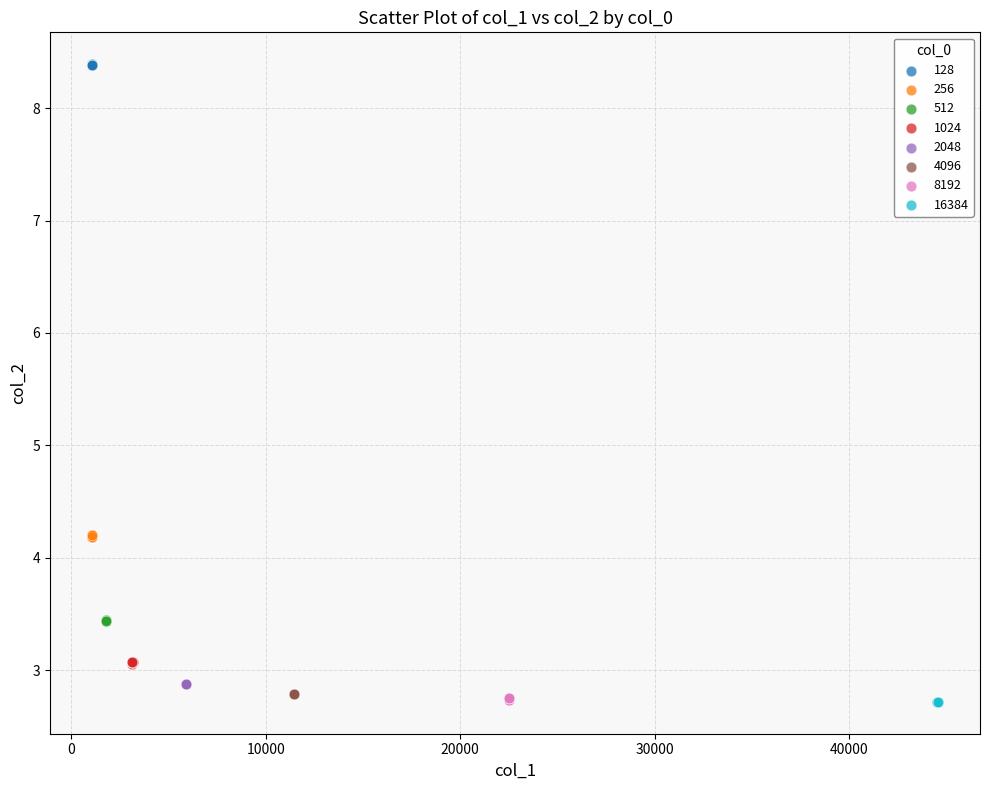

What are all the series names shown in the legend?

128, 256, 512, 1024, 2048, 4096, 8192, 16384